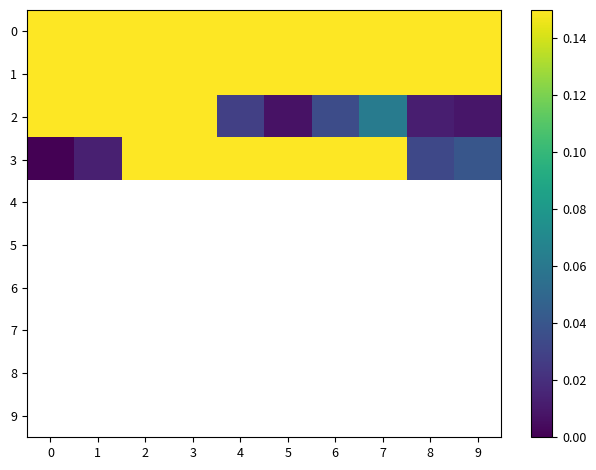

Which series has the widest spread of values?

3